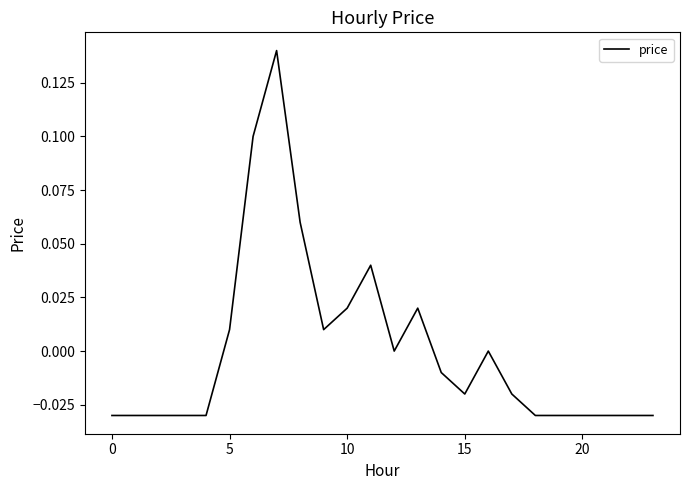

How many lines are shown in the chart?

1